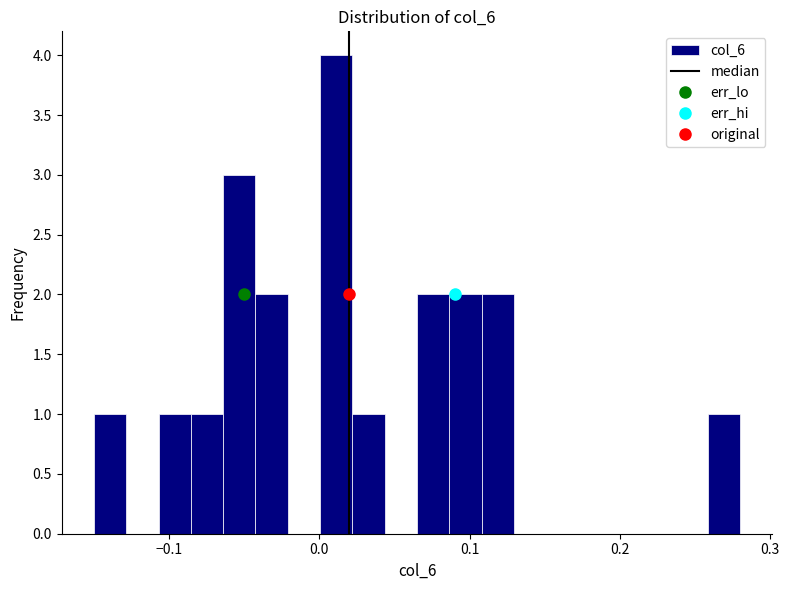

Around what value on the x-axis is the tallest bar? Give the approximate position of its centre, as read against the axis.

0.01